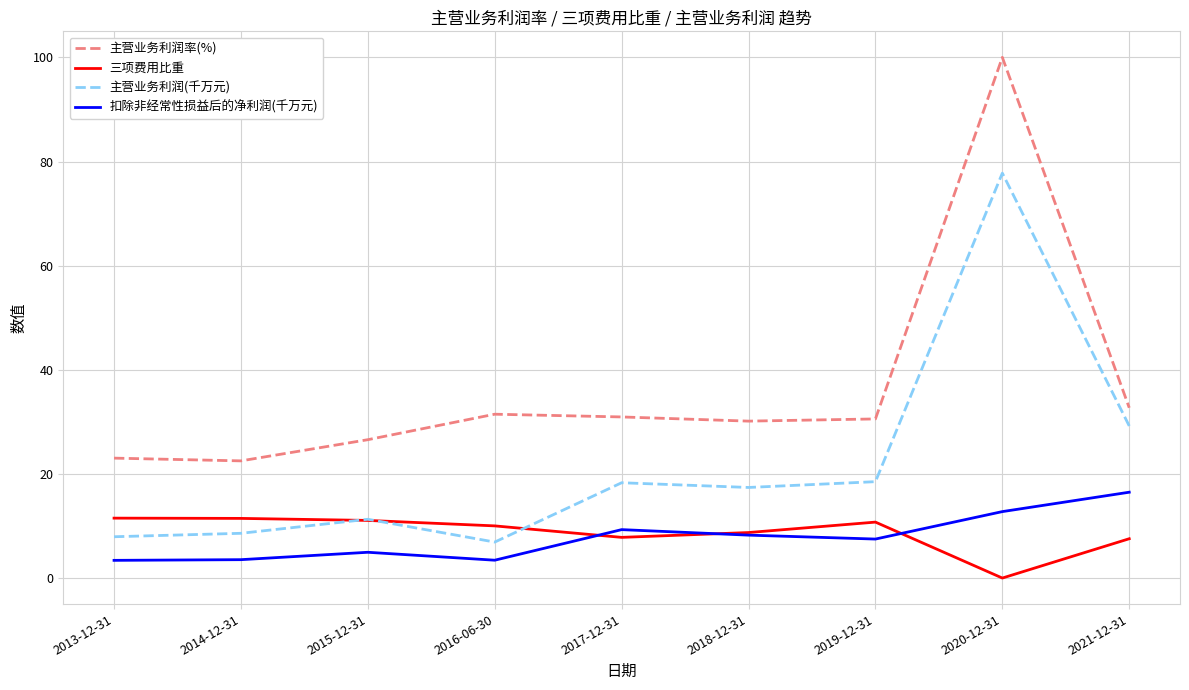

What position from the left is 2019-12-31?

7